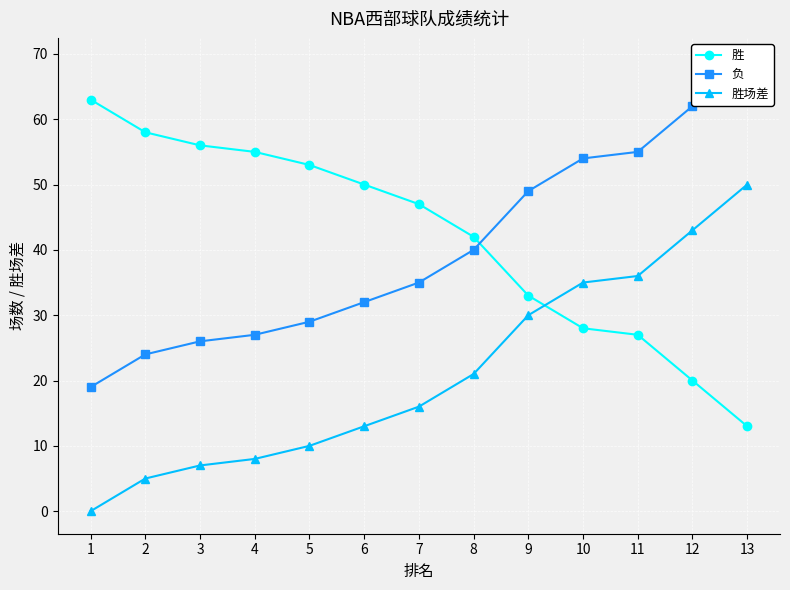

Which series has the largest range (max minus min)?

胜